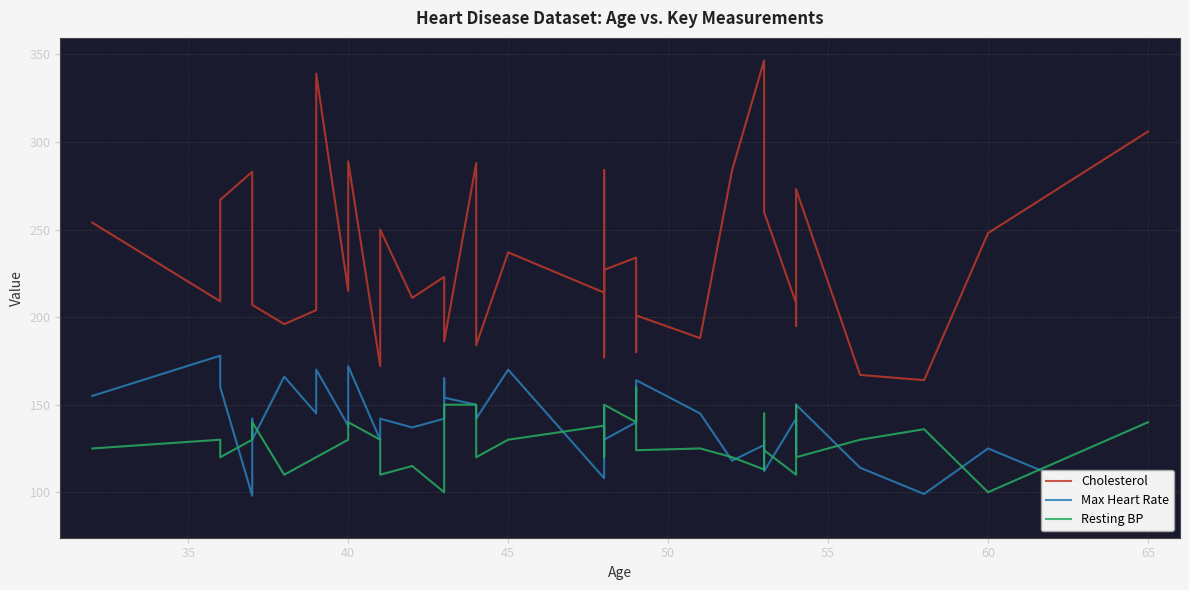

True or false: Cholesterol has more than 1 points higher than both neighbors.

True